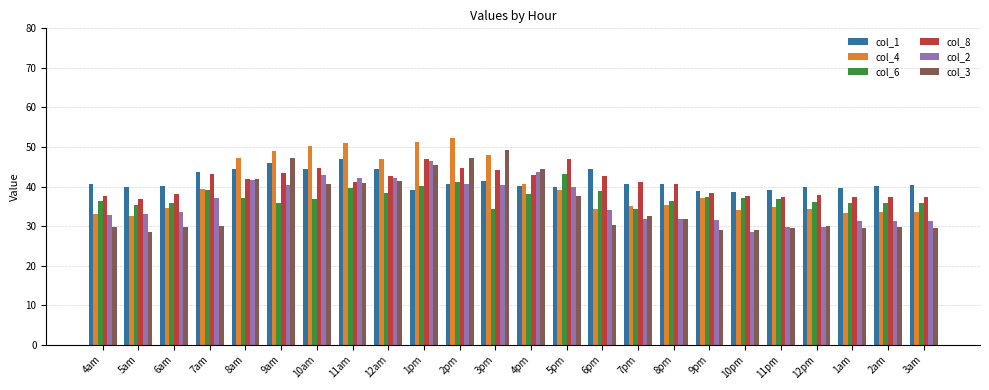

What is the value of the col_2 bar at the 10th from the left?

46.5